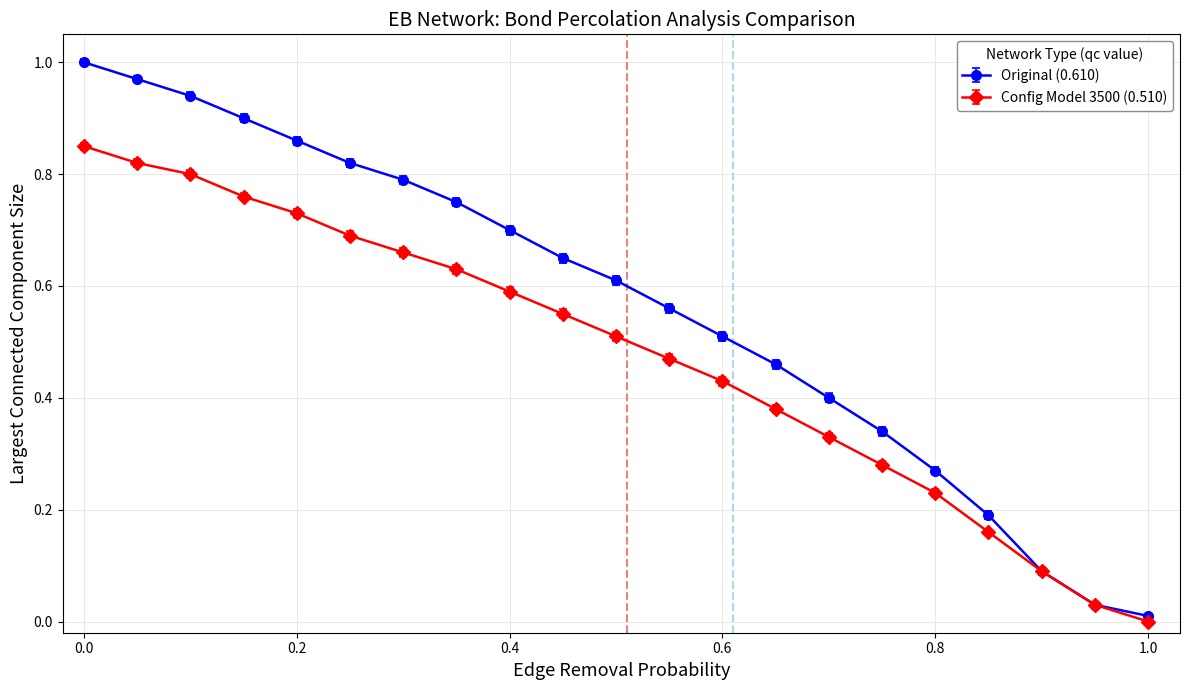

List the series in order of their peak value, highest first.

Original (0.610), Config Model 3500 (0.510)